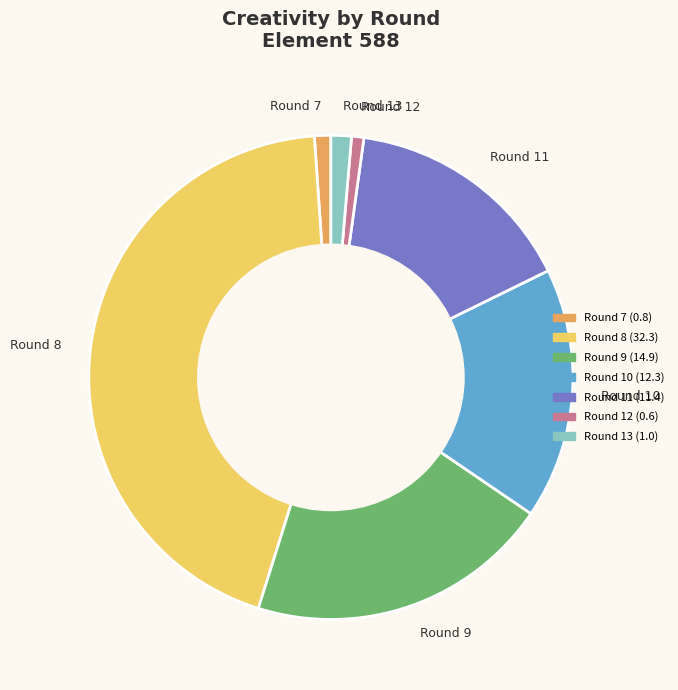

Does Round 7 represent more than half of the total?

No